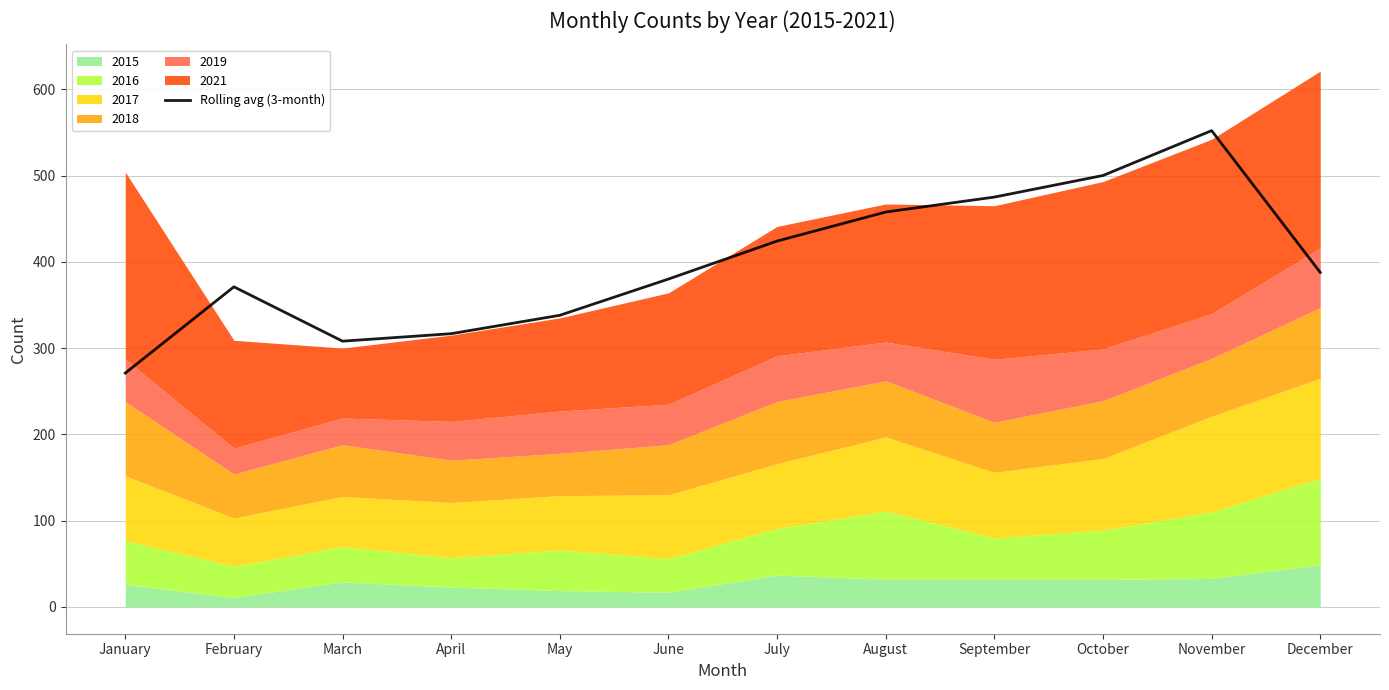

Reading left to right, transcribe all the data shown in this chart.

January=271.0	February=371.0	March=308.0	April=316.7	May=338.0	June=380.0	July=424.0	August=457.7	September=475.0	October=500.0	November=552.0	December=387.7